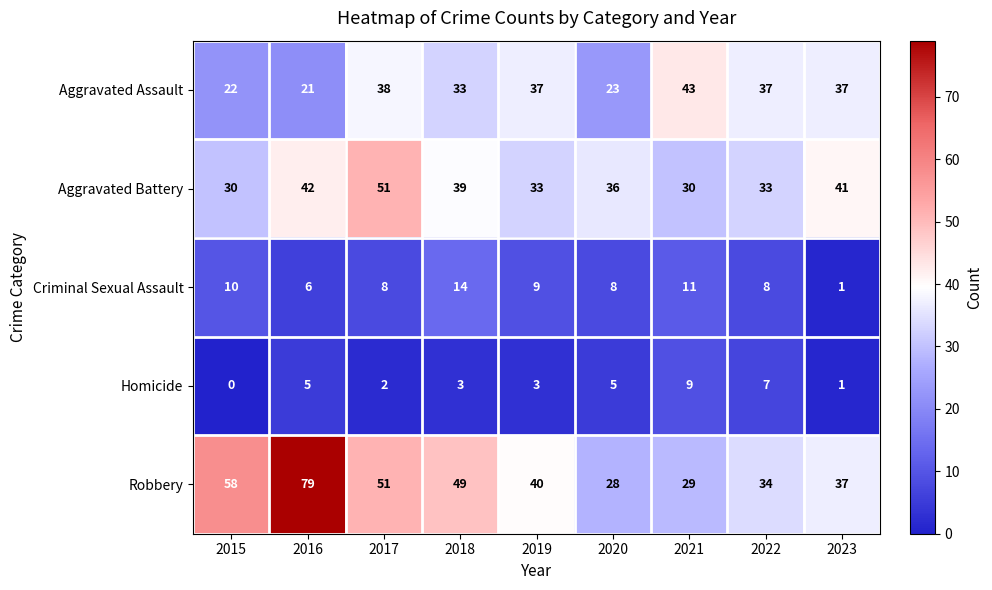

What is the spread (max minus min) of values at 2020?

31